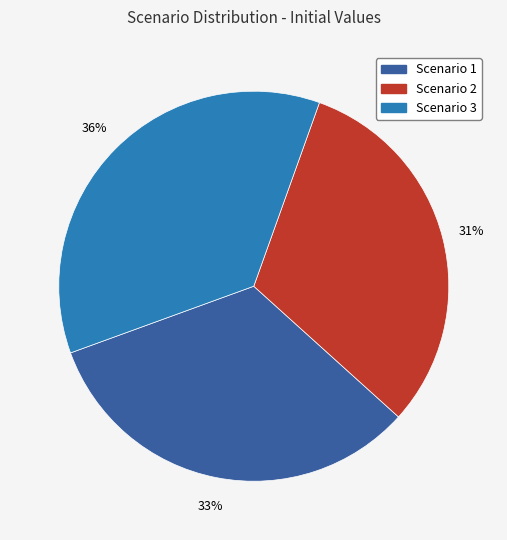

True or false: Scenario 3 accounts for 36% of the total.

True